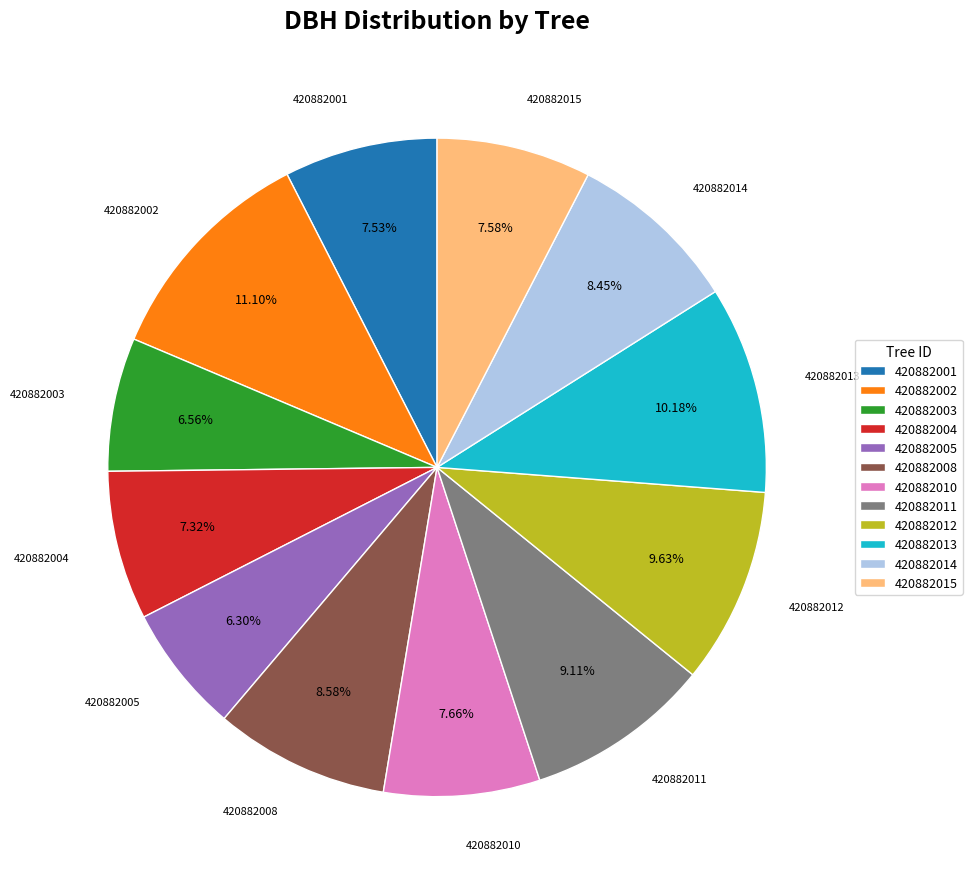

What percentage is the 420882005 slice, to the nearest percent?

6%